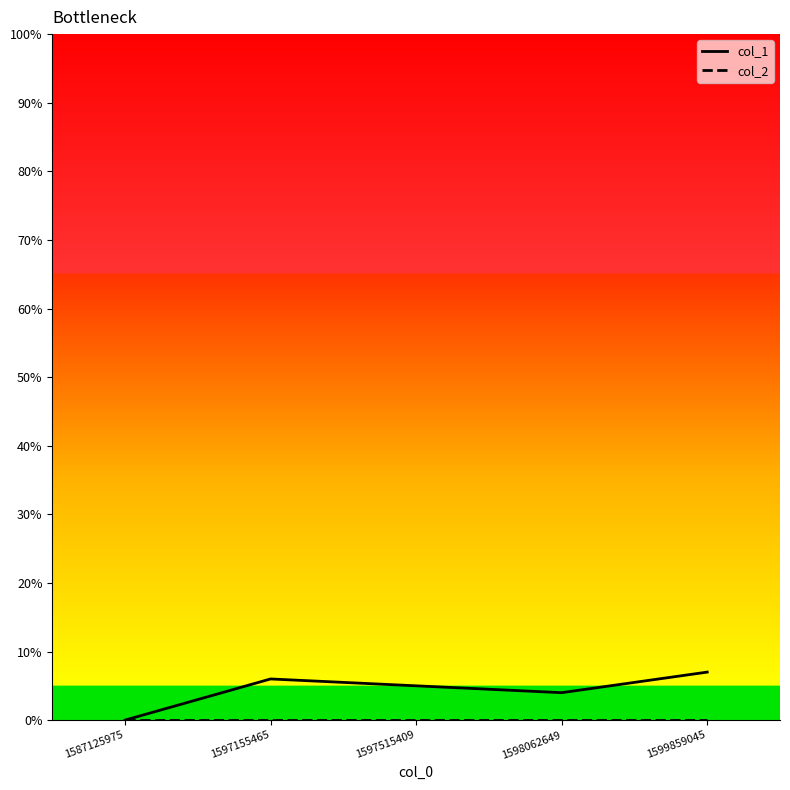

What is the total value across all series at 1597155465?

6